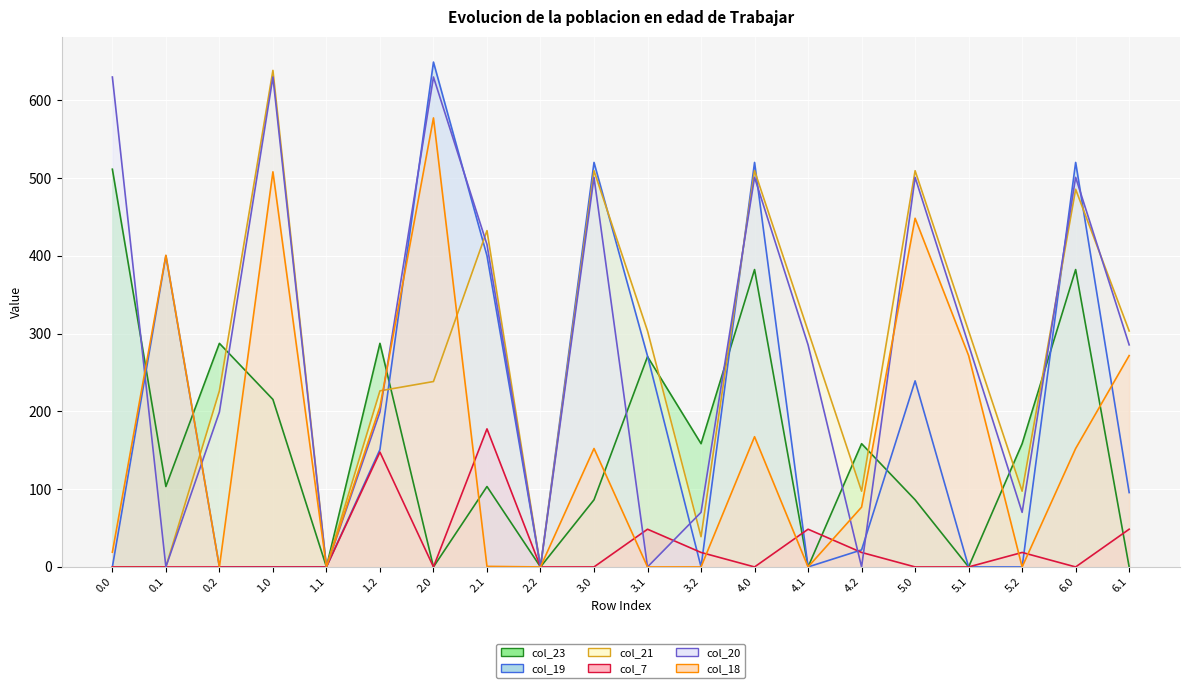

What are all the series names shown in the legend?

col_23 line, col_19 line, col_21 line, col_7 line, col_20 line, col_18 line